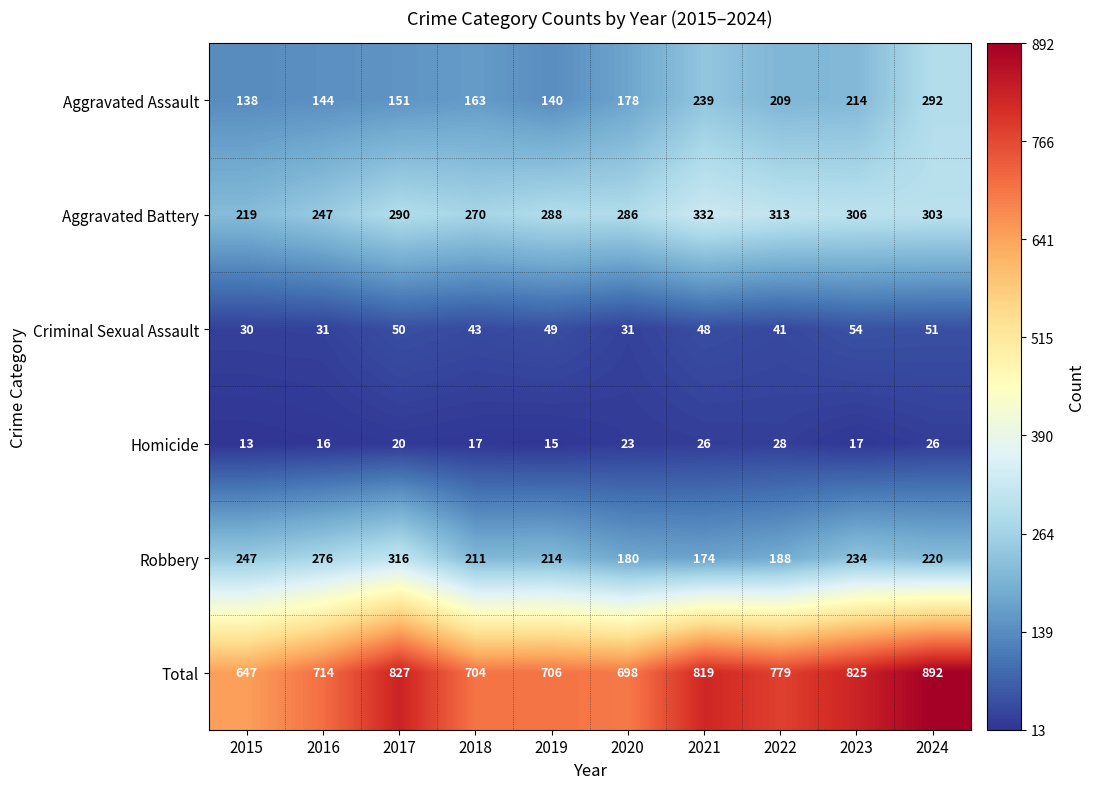

Which category has the lowest value across all series?

2015